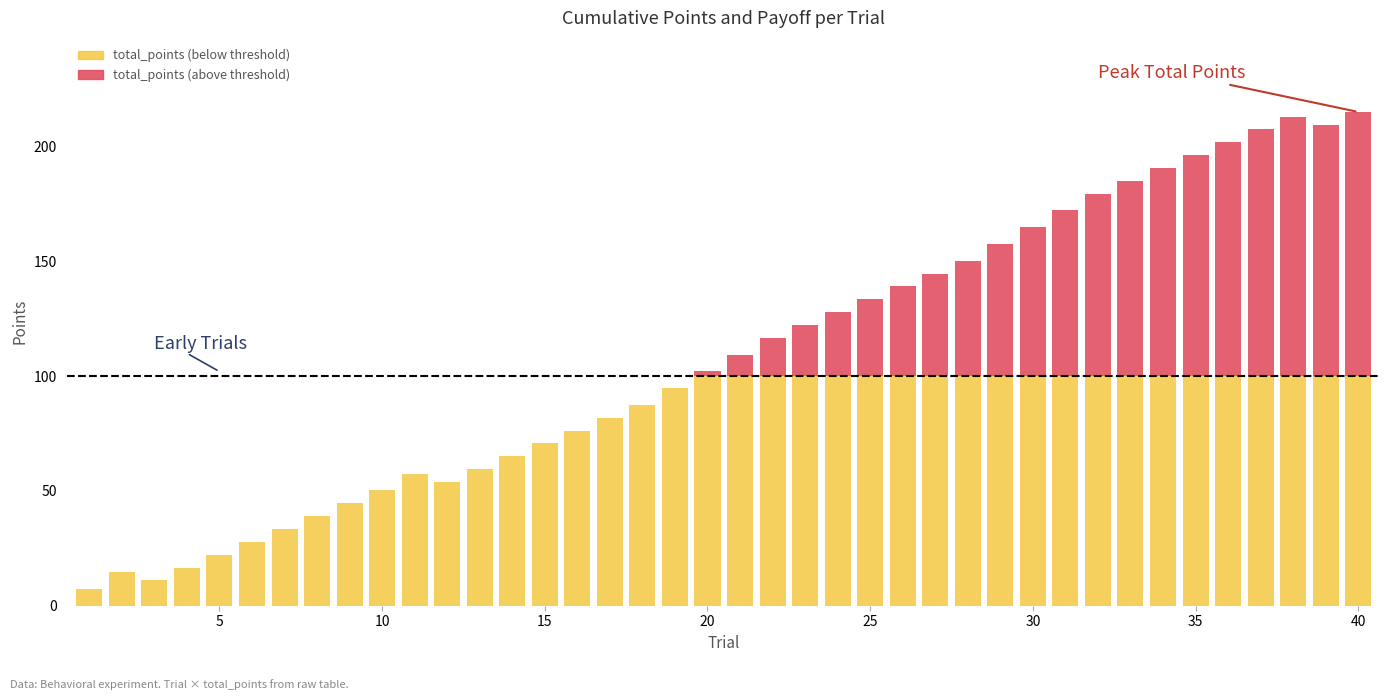

What are all the series names shown in the legend?

total_points (below threshold), total_points (above threshold)